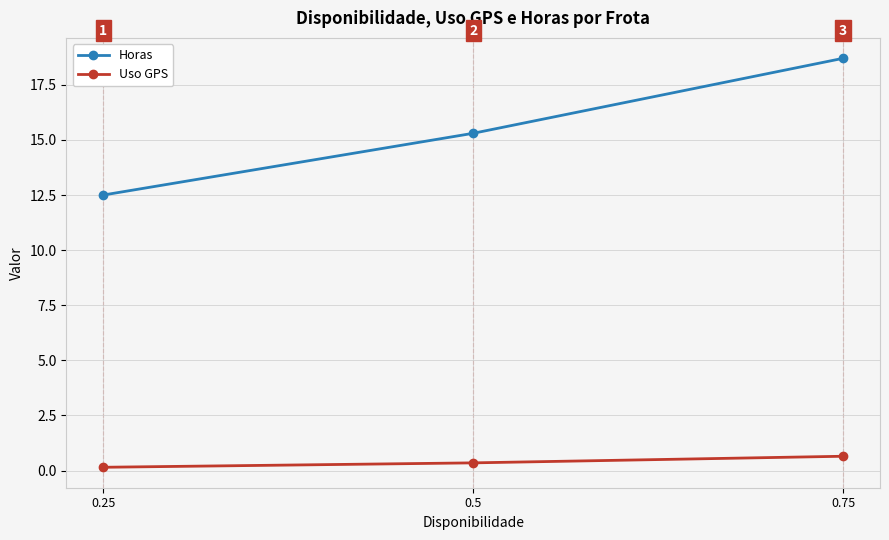

True or false: Horas has a value of 4.7 at 0.5.

False